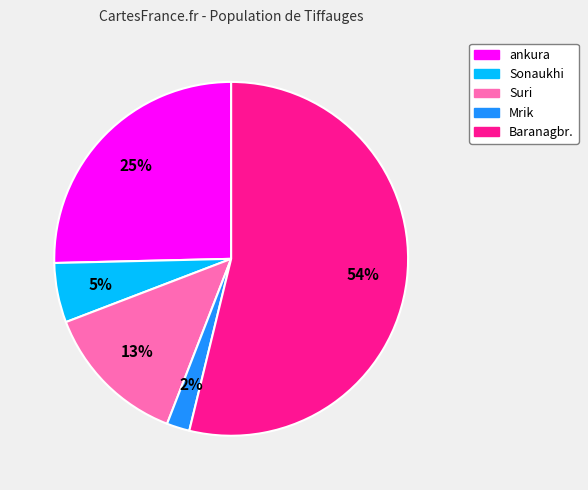

Is ankura the majority of the pie?

No